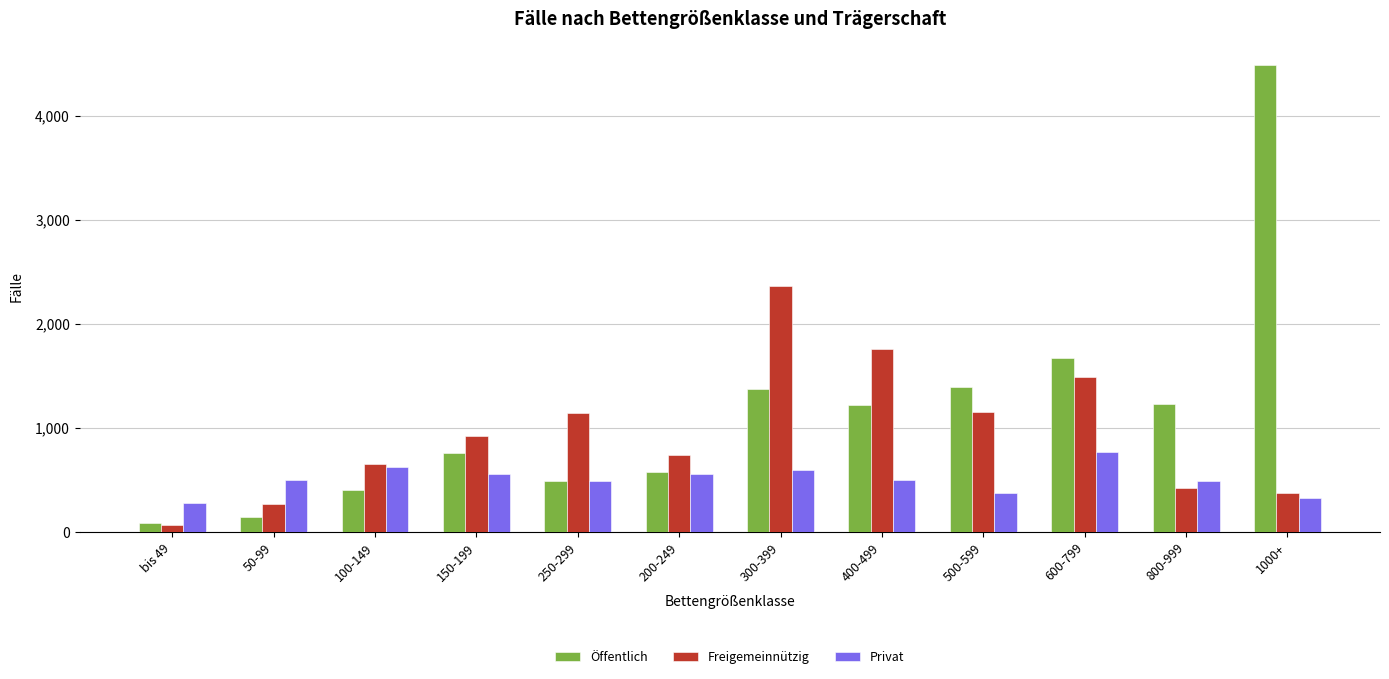

What is the label of the 5th bar from the right?

400-499